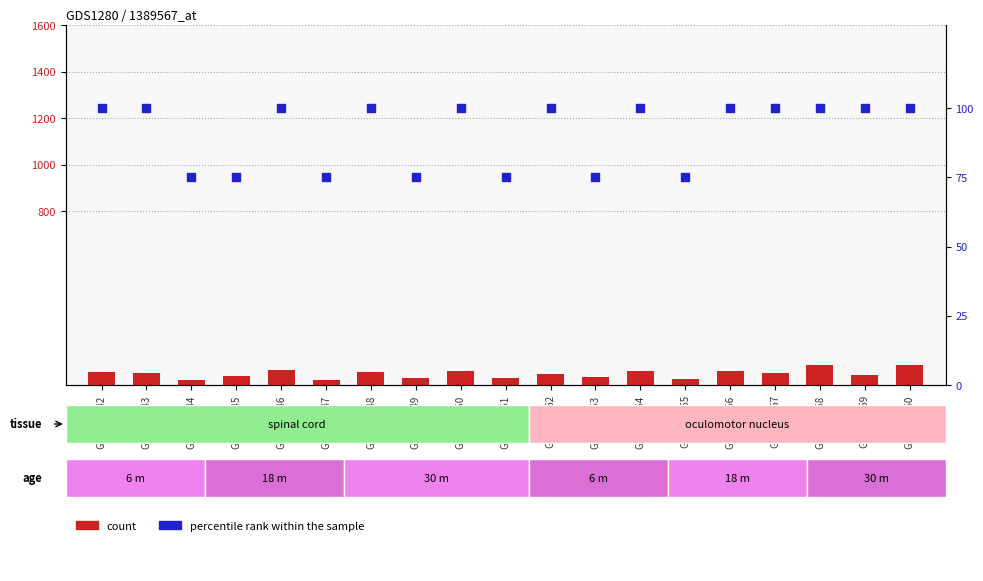

Which series contains the lowest Y value?

count